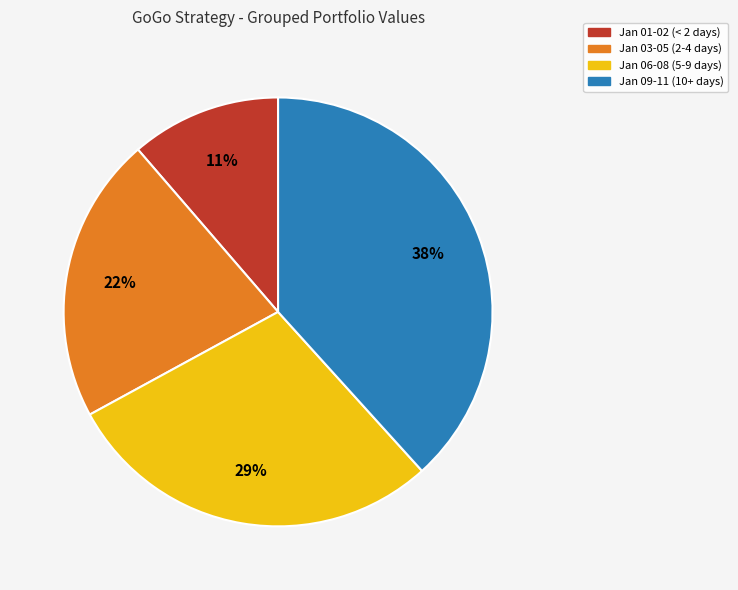

Is there any slice that represents more than half of the pie?

No